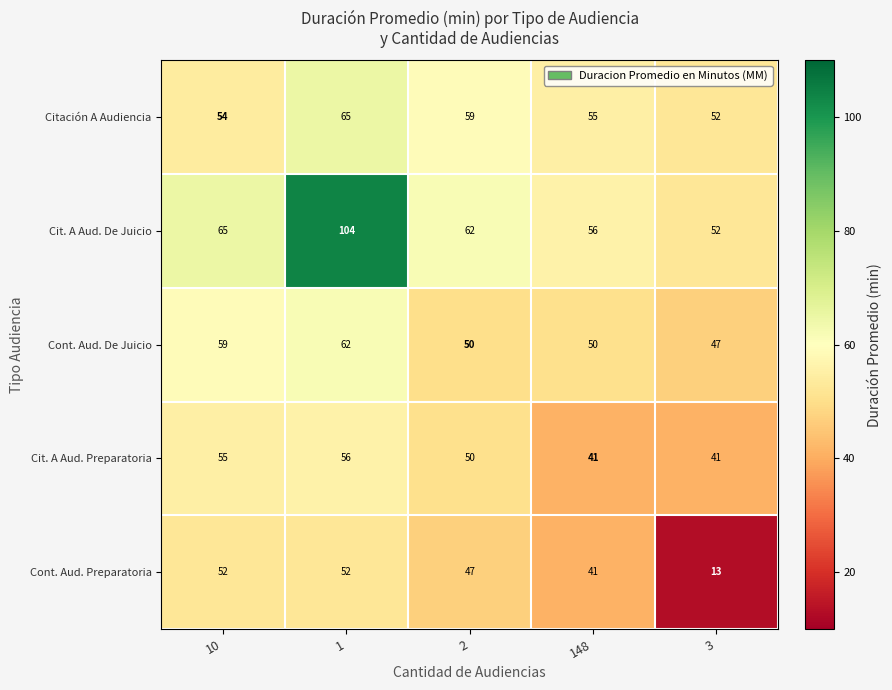

How many distinct data groups are displayed?

5